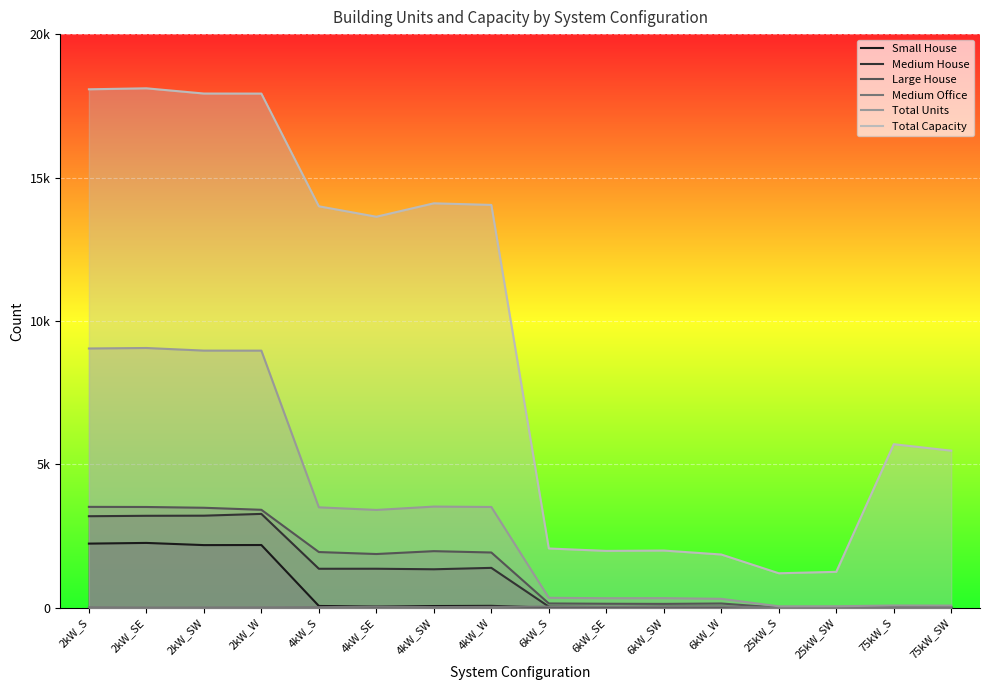

True or false: Small House and Medium House intersect in this chart.

False